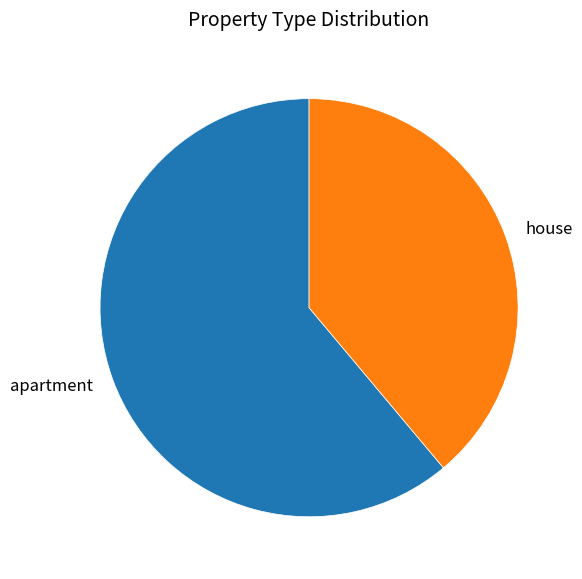

Which slice is the smallest?

house